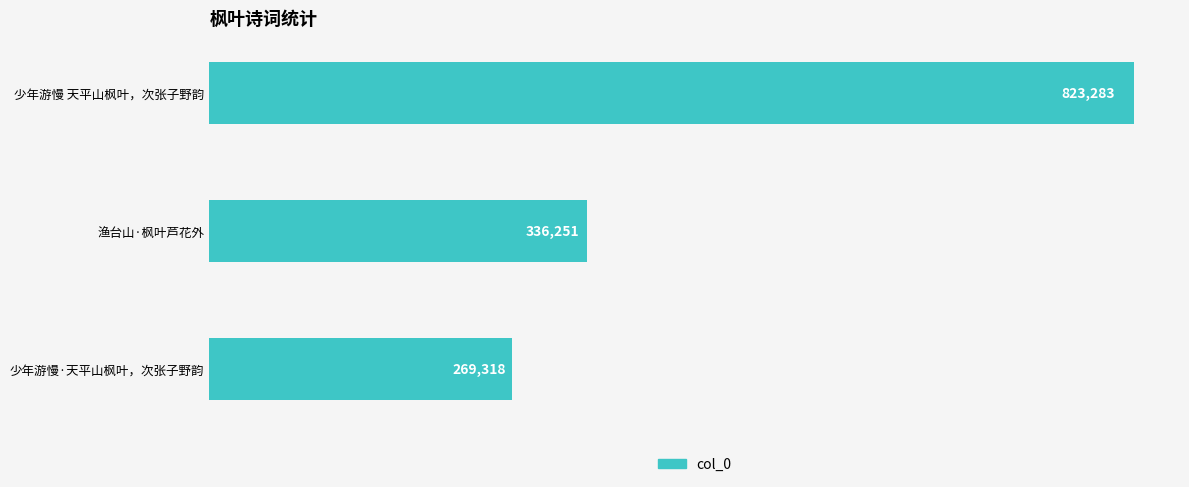

How many values are below 336251?

1